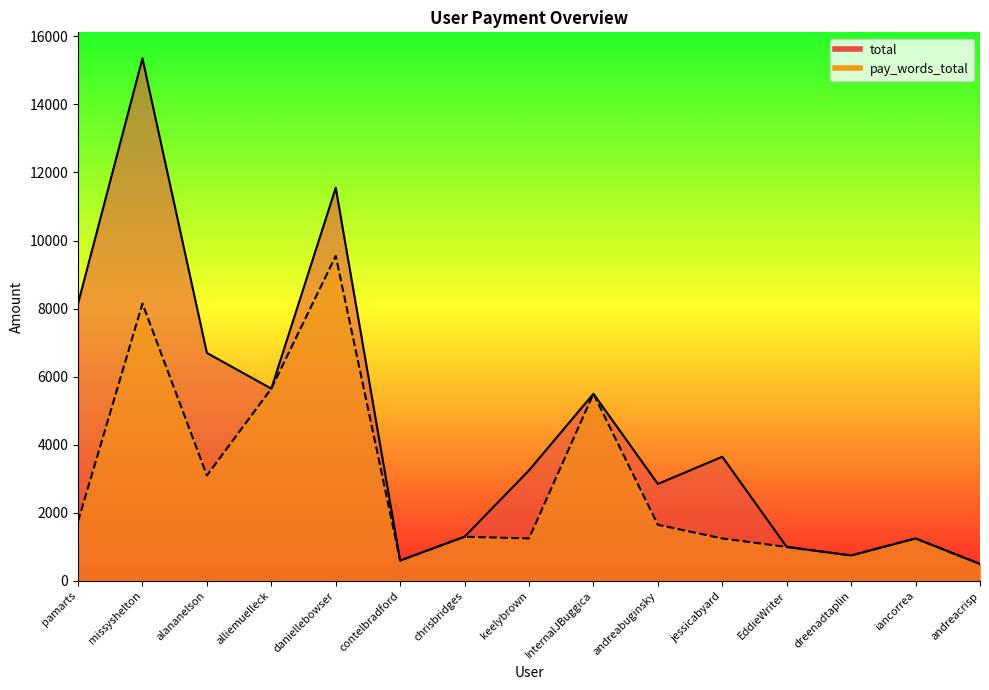

Rank the categories by pay_words_total value from lowest to highest.

andreacrisp, contelbradford, dreenadtaplin, EddieWriter, keelybrown, jessicabyard, iancorrea, chrisbridges, andreabuginsky, pamarts, alananelson, InternalJBuggica, alliemuelleck, missyshelton, daniellebowser